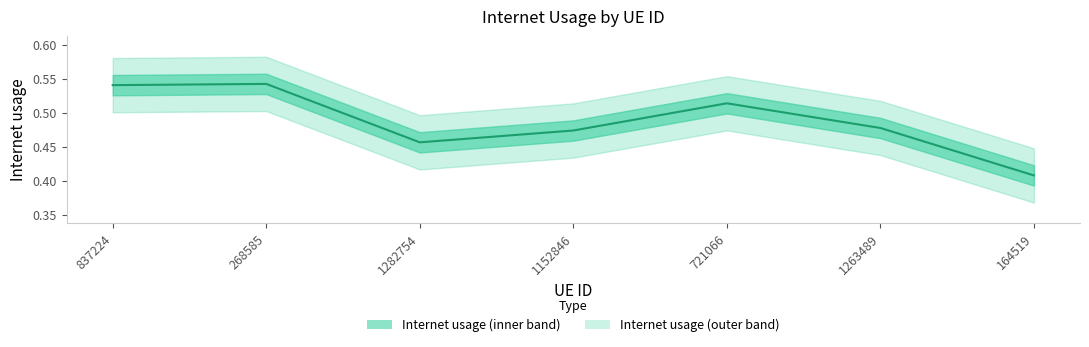

Where is the data nearest to the value 0?

164519